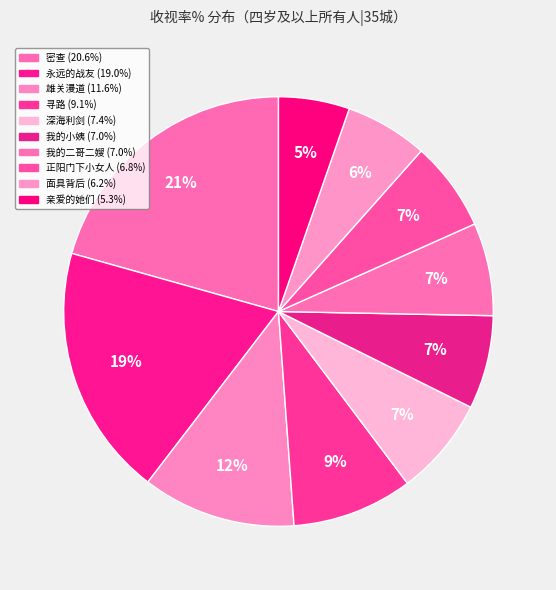

How many segments does this pie chart have?

10